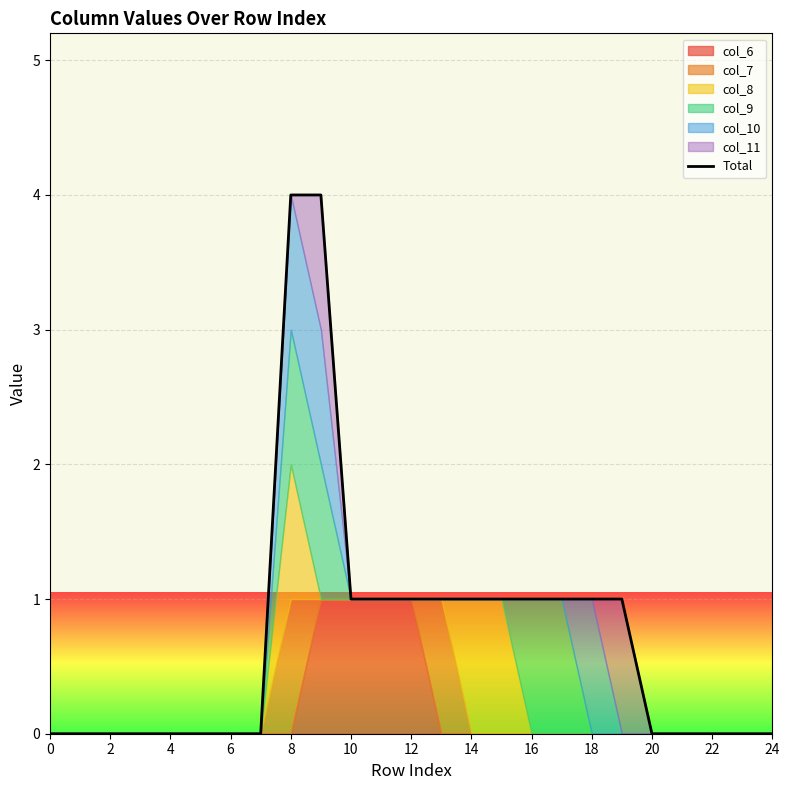

How many lines are shown in the chart?

1